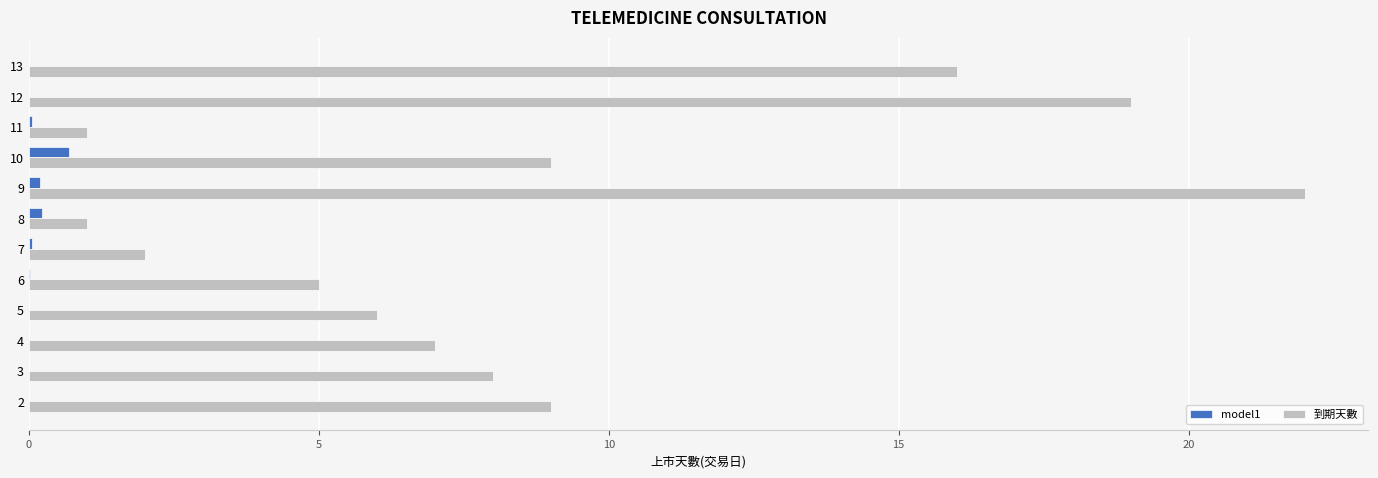

Which series has the largest range (max minus min)?

到期天數